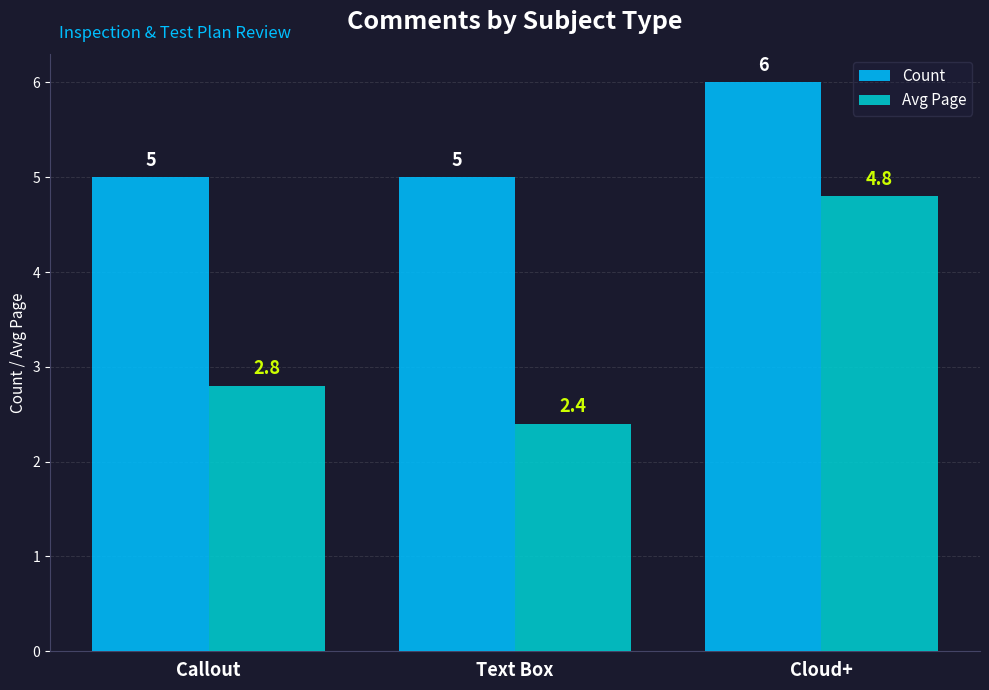

Count the Avg Page values in the range 2 to 4.

2